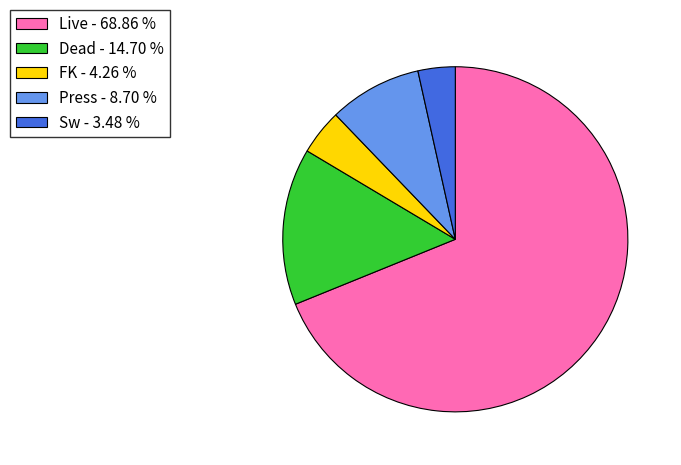

Do Press and FK together represent more than half of the pie?

No